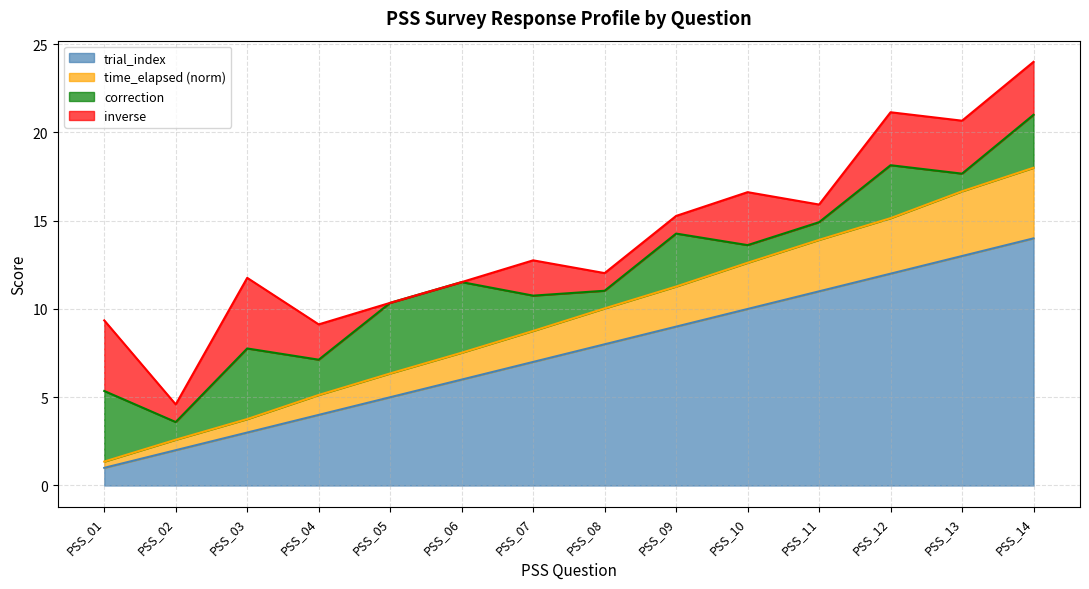

What is the lowest value of the trial_index series?

1.0